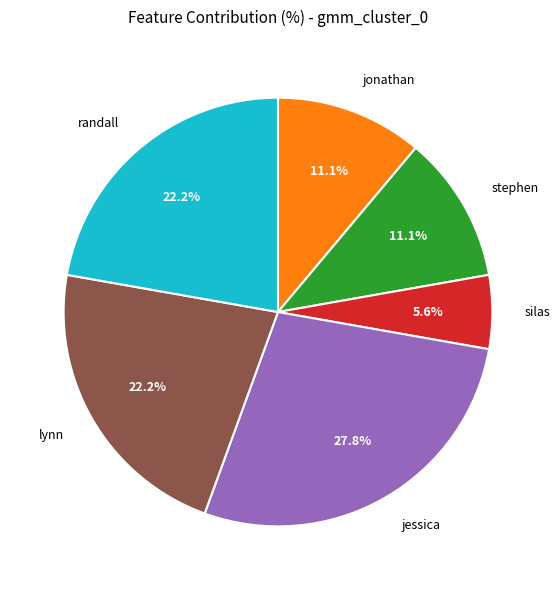

Count the number of slices in the pie.

6